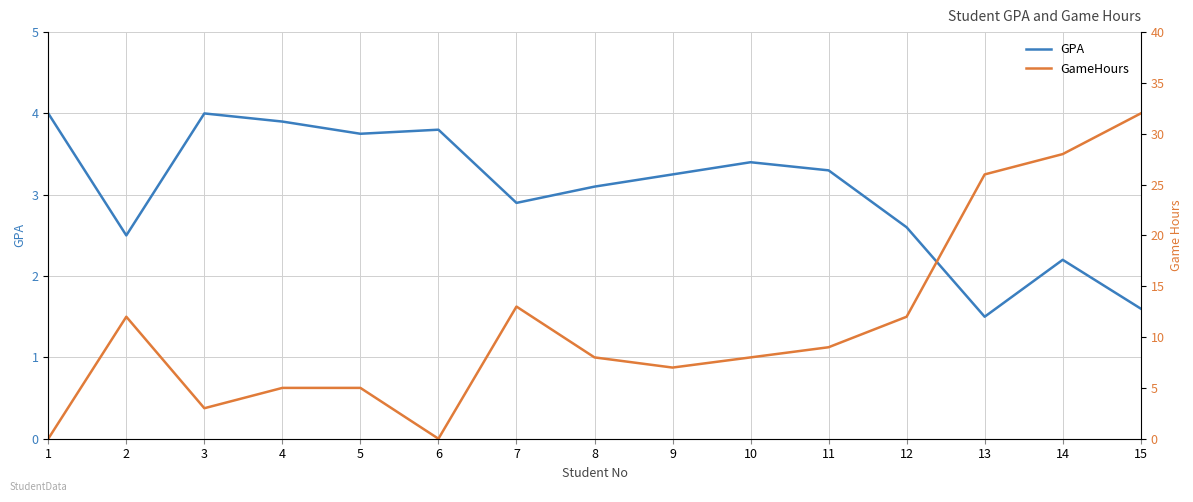

How many intersections are there between GPA and GameHours?

5